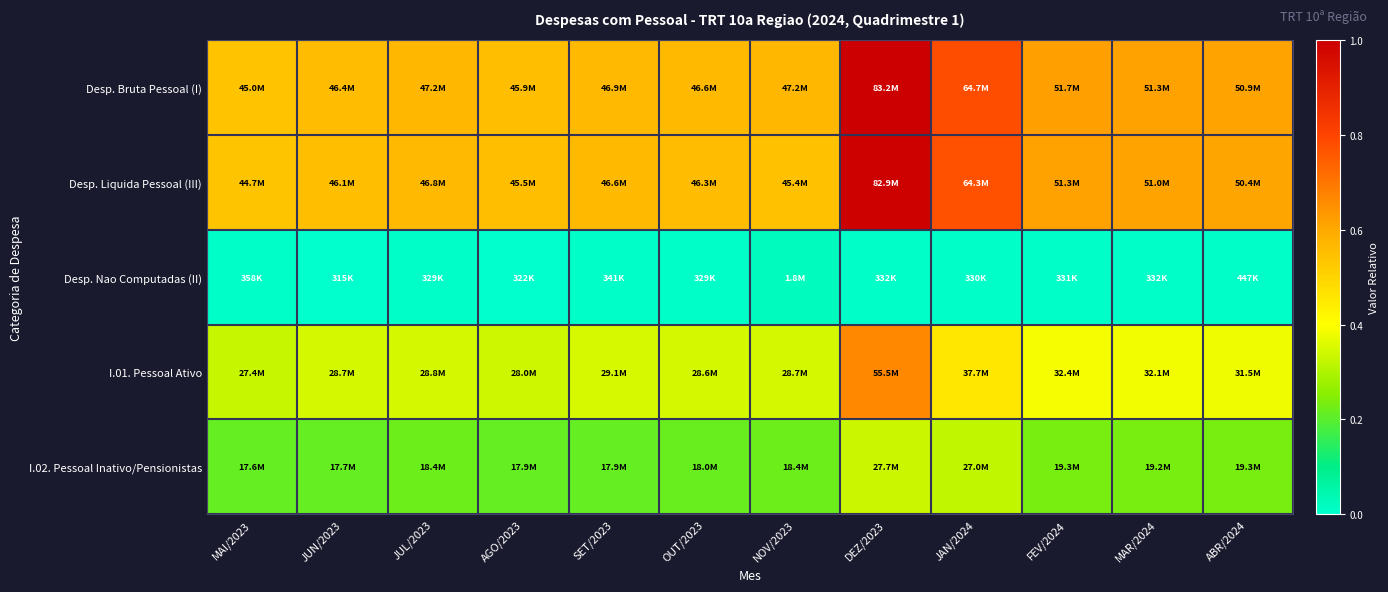

Between AGO/2023 and NOV/2023, which series saw the biggest shift?

Desp. Nao Computadas (II)